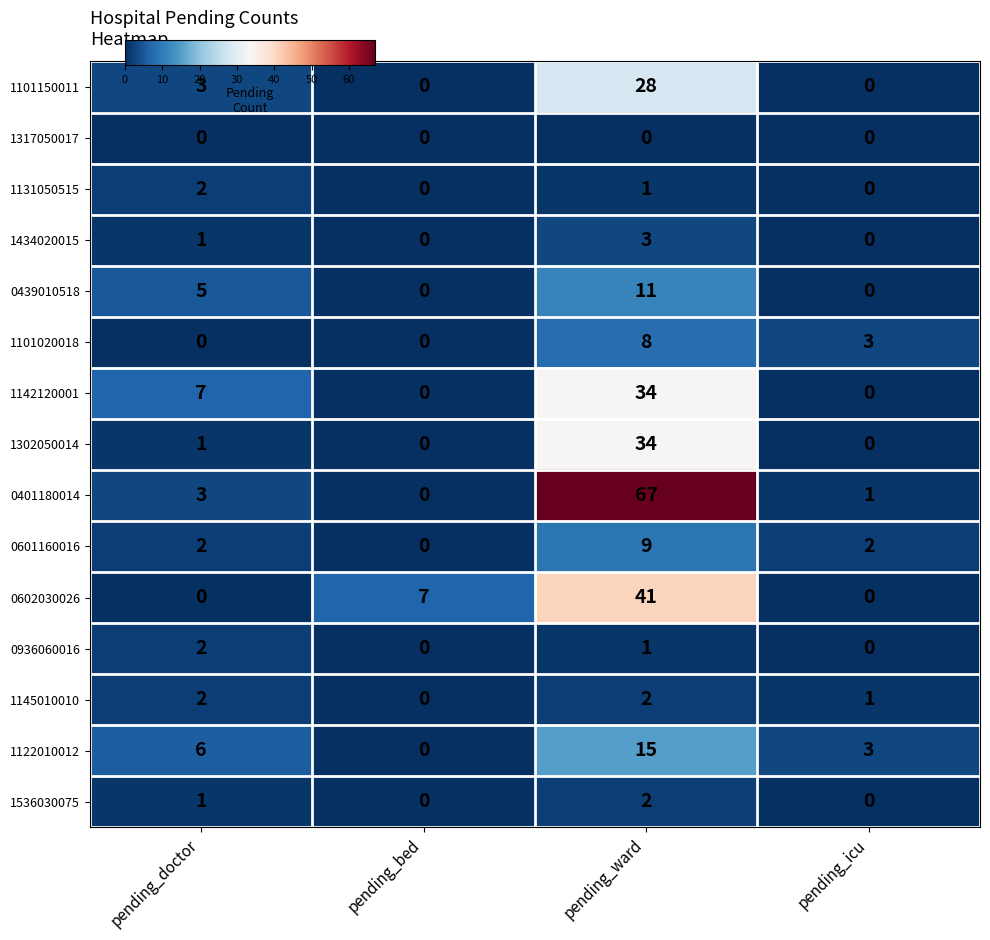

What is the difference between the highest and lowest values at pending_icu?

3